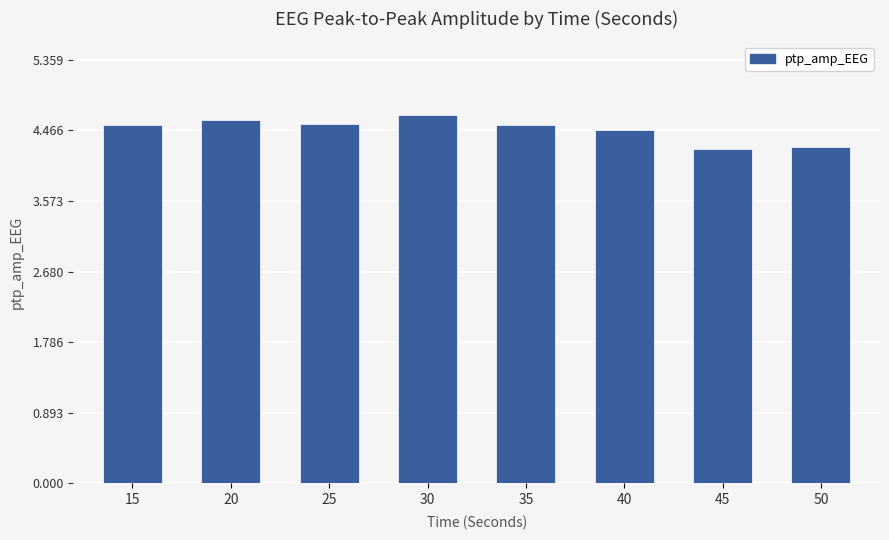

What is the change in value from 30 to 50?

-0.4